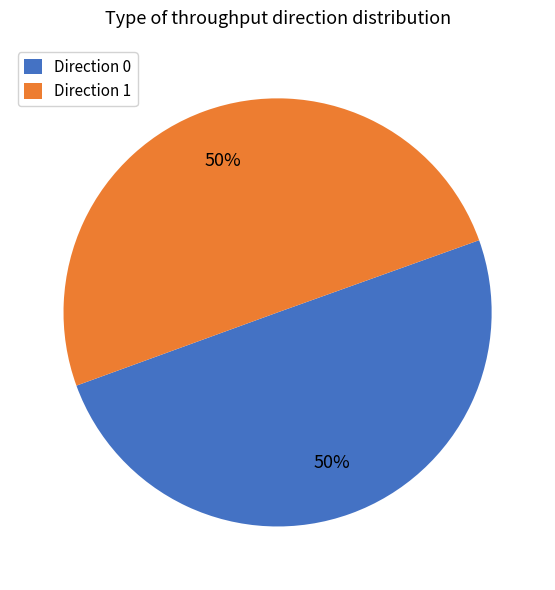

To the nearest percent, what portion does Direction 0 represent?

50%